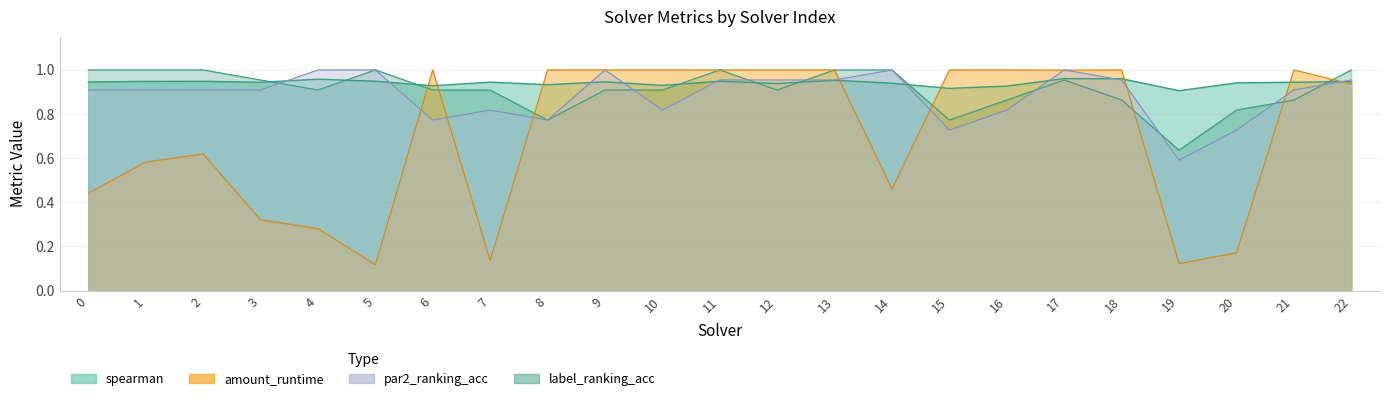

Reading left to right, extract all data points from this chart.

spearman: 0.9	0.9	0.9	0.9	1.0	0.9	0.9	0.9	0.9	0.9	0.9	0.9	0.9	1.0	0.9	0.9	0.9	1.0	1.0	0.9	0.9	0.9	0.9
amount_runtime: 0.4	0.6	0.6	0.3	0.3	0.1	1.0	0.1	1.0	1.0	1.0	1.0	1.0	1.0	0.5	1.0	1.0	1.0	1.0	0.1	0.2	1.0	0.9
par2_ranking_acc: 0.9	0.9	0.9	0.9	1.0	1.0	0.8	0.8	0.8	1.0	0.8	1.0	1.0	1.0	1.0	0.7	0.8	1.0	1.0	0.6	0.7	0.9	1.0
label_ranking_acc: 1.0	1.0	1.0	1.0	0.9	1.0	0.9	0.9	0.8	0.9	0.9	1.0	0.9	1.0	1.0	0.8	0.9	1.0	0.9	0.6	0.8	0.9	1.0